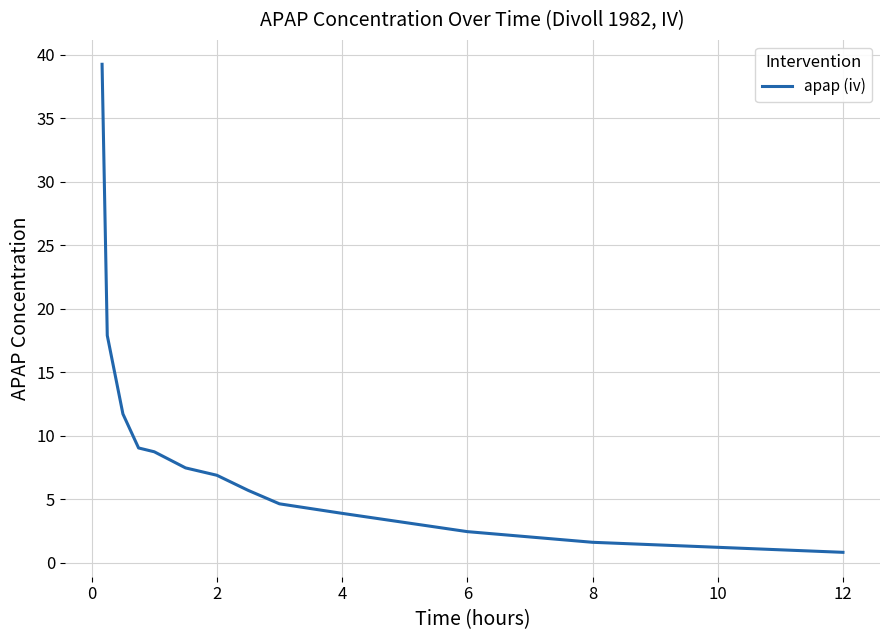

Count the number of data series in this chart.

1